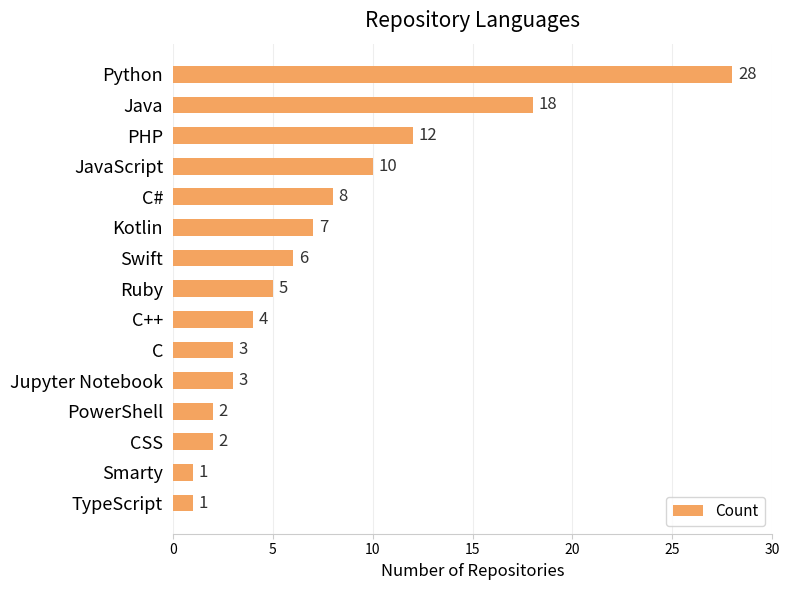

What is the smallest value displayed?

1